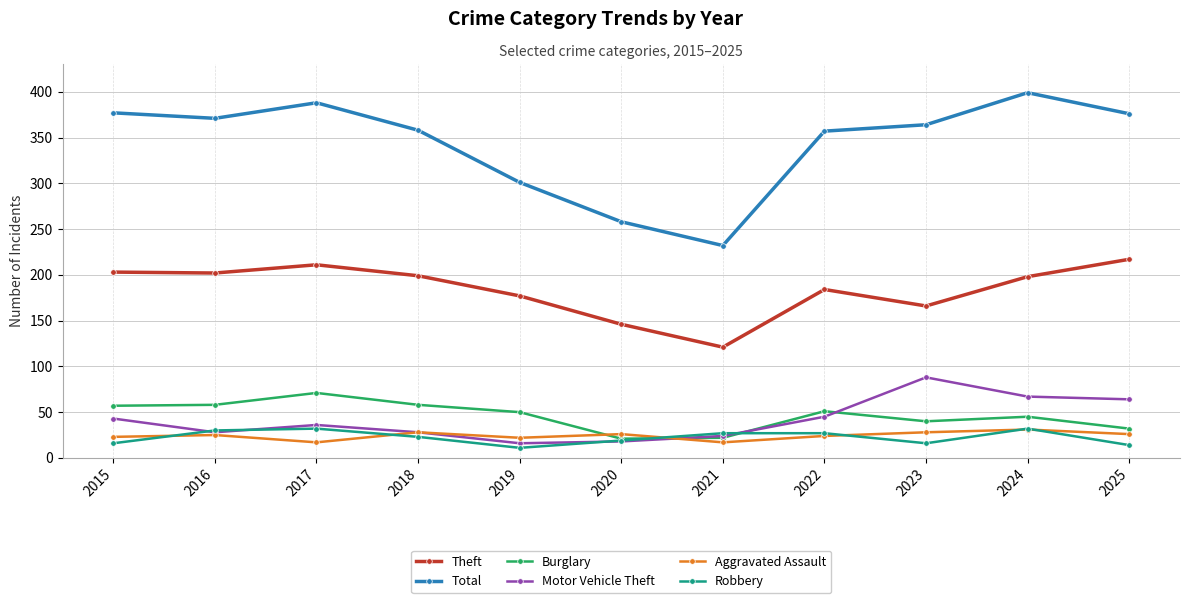

What is the value of the Robbery point at the 1st from the left?

16